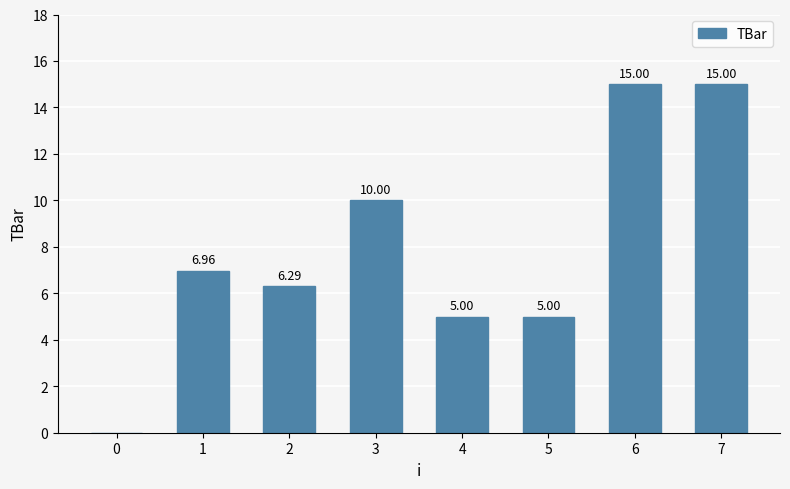

What is the change in value from 0 to 5?

+5.0